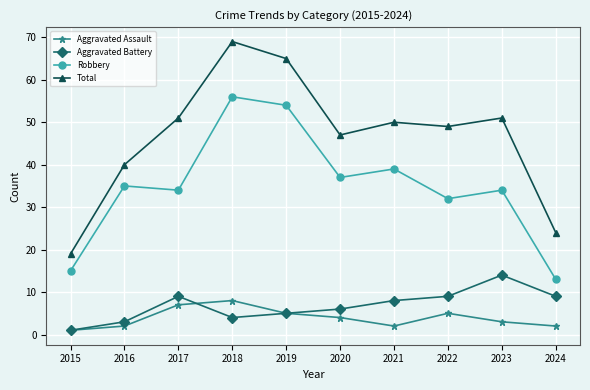

At which label does Aggravated Assault reach its peak?

2018